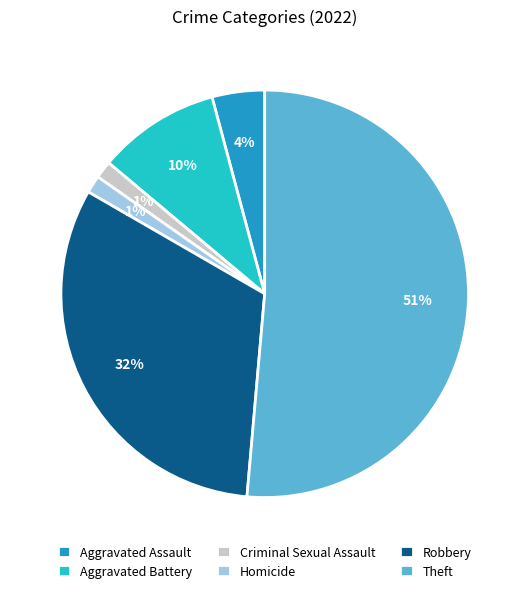

Which category has the biggest portion of the pie?

Theft